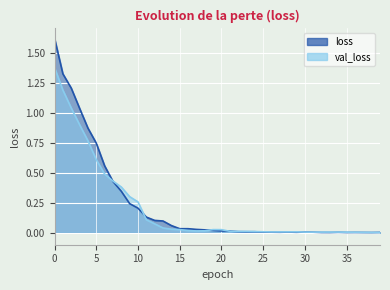

Which series has the largest total across all categories?

loss